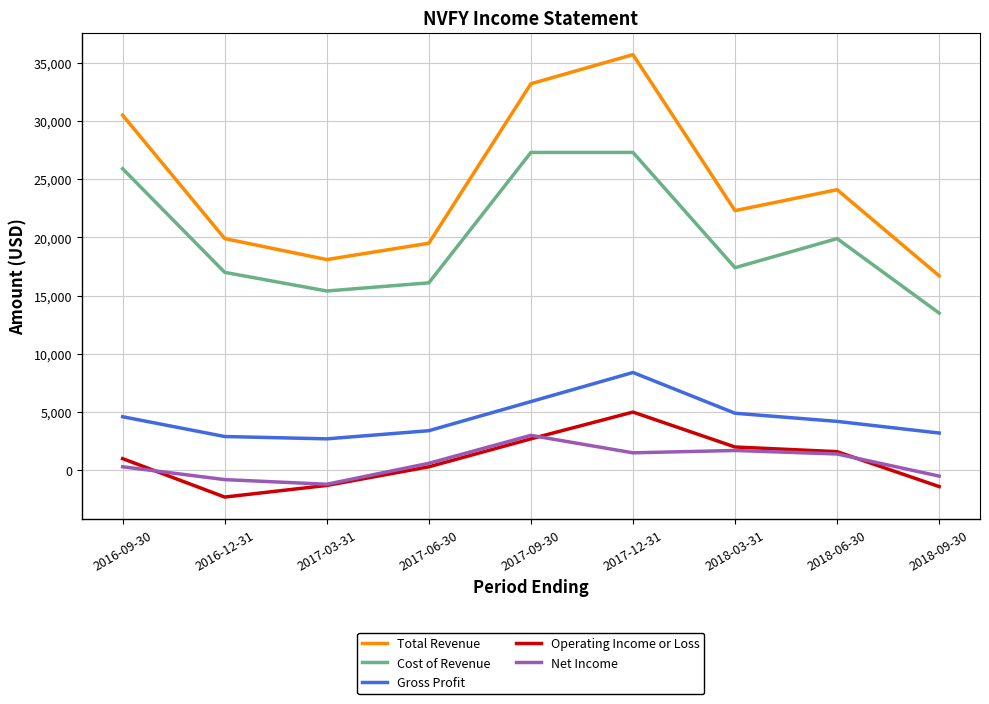

Rank the series by their maximum value, from highest to lowest.

Total Revenue, Cost of Revenue, Gross Profit, Operating Income or Loss, Net Income